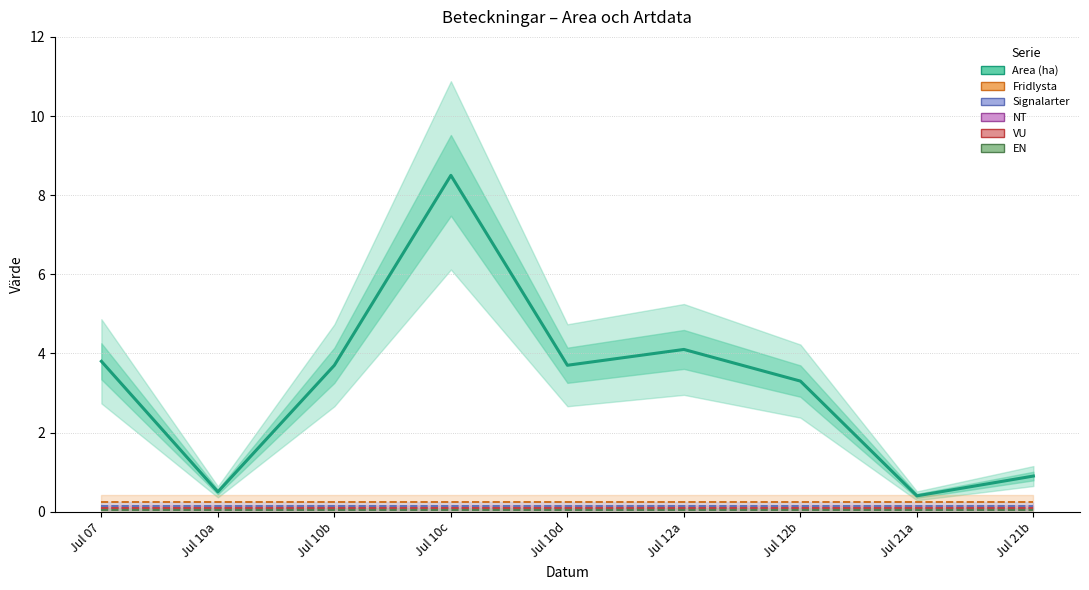

How many lines are shown in the chart?

6